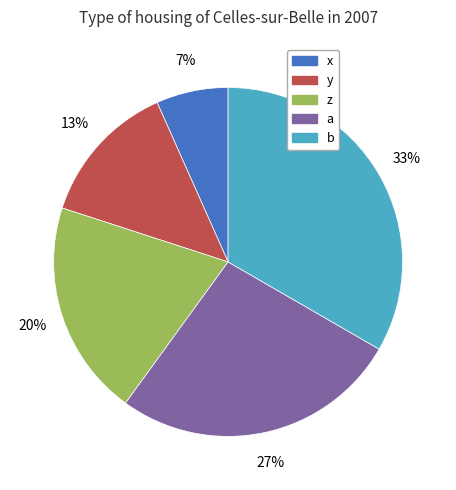

What is the largest slice in the pie chart?

b